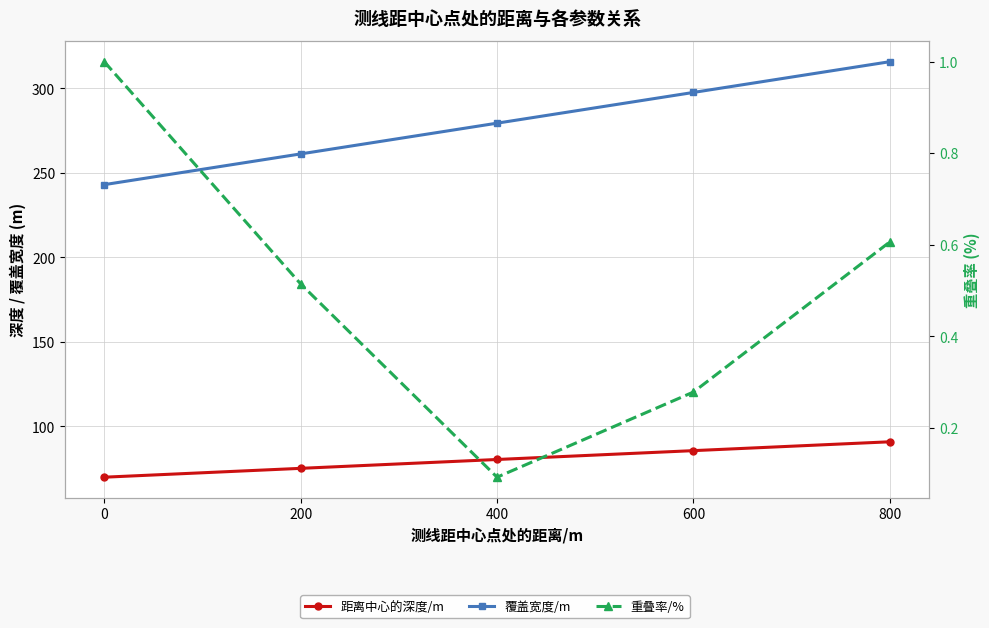

Is the value of 重叠率/% at 200 greater than the value of 覆盖宽度/m at 400?

No